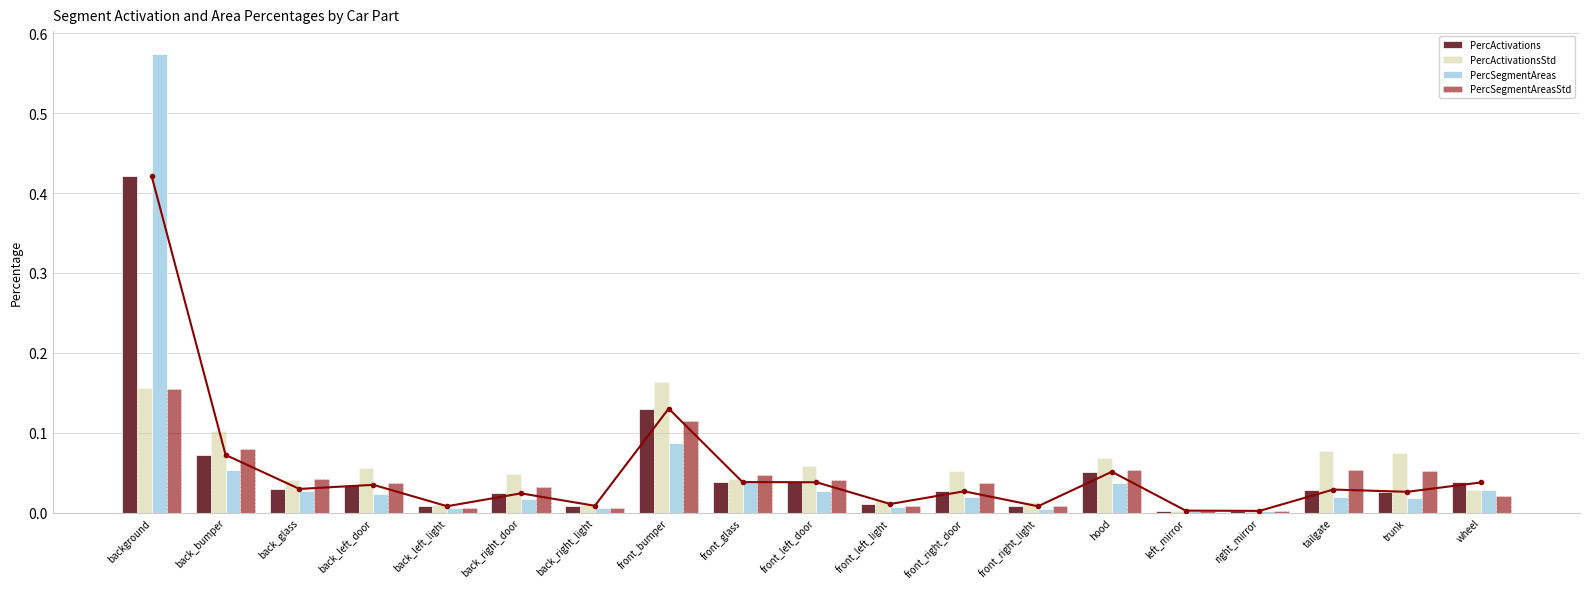

Does the chart contain stacked bars?

No